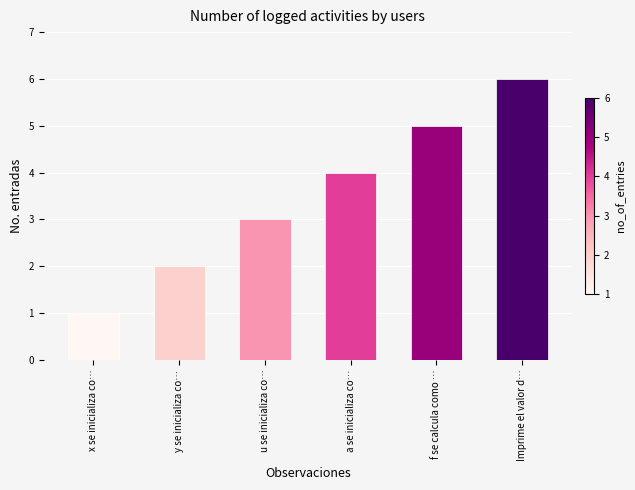

How many categories are shown in the chart?

6